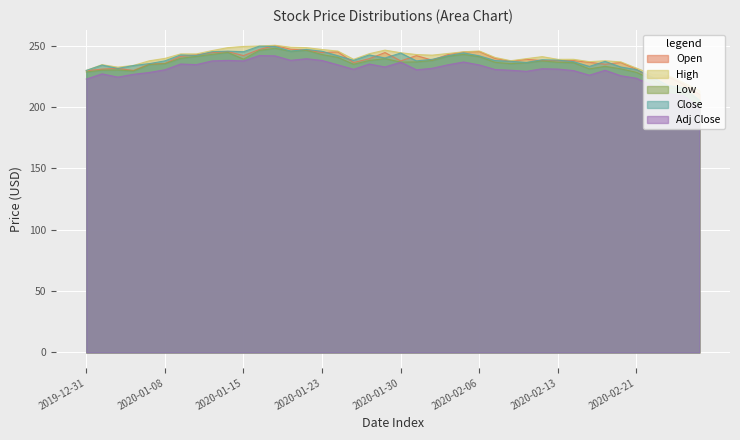

In High, how many points are higher than both neighbors (excluding endpoints)?

8